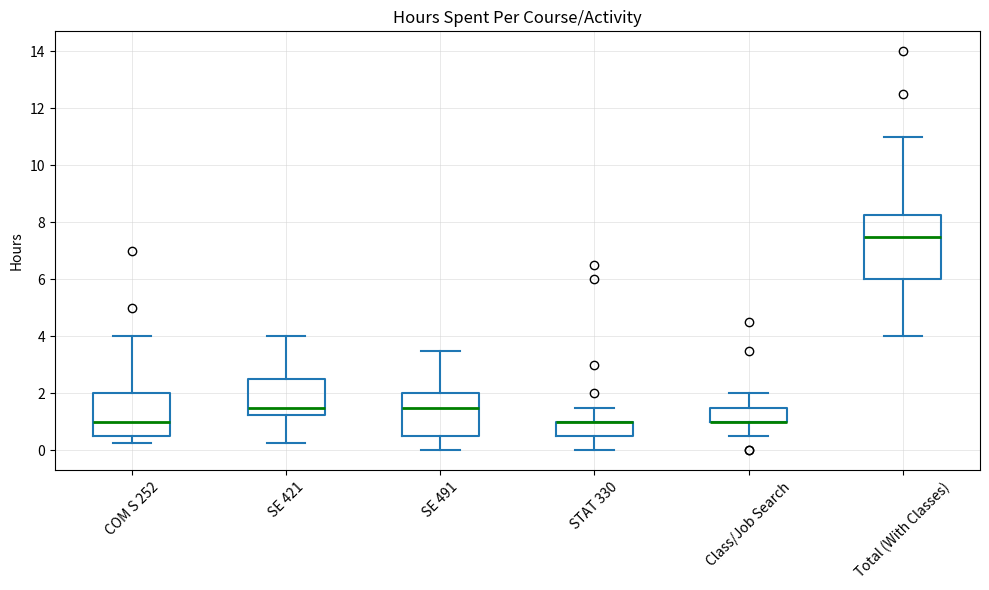

Reading left to right, transcribe this box plot: for each box, give where its median line is, the range the box spans, and where its two whiskers end, as read against the y-axis. The values are not printed on the chart, so give them approximately, as read against the axis.

COM S 252: median 1.0, box 0.6 to 2.0, whiskers 0.2 to 4.0
SE 421: median 1.6, box 1.2 to 2.6, whiskers 0.2 to 4.0
SE 491: median 1.6, box 0.6 to 2.0, whiskers 0.0 to 3.6
STAT 330: median 1.0 (drawn on the box's upper edge), box 0.6 to 1.0, whiskers 0.0 to 1.6
Class/Job Search: median 1.0 (drawn on the box's lower edge), box 1.0 to 1.6, whiskers 0.6 to 2.0
Total (With Classes): median 7.6, box 6.0 to 8.2, whiskers 4.0 to 11.0